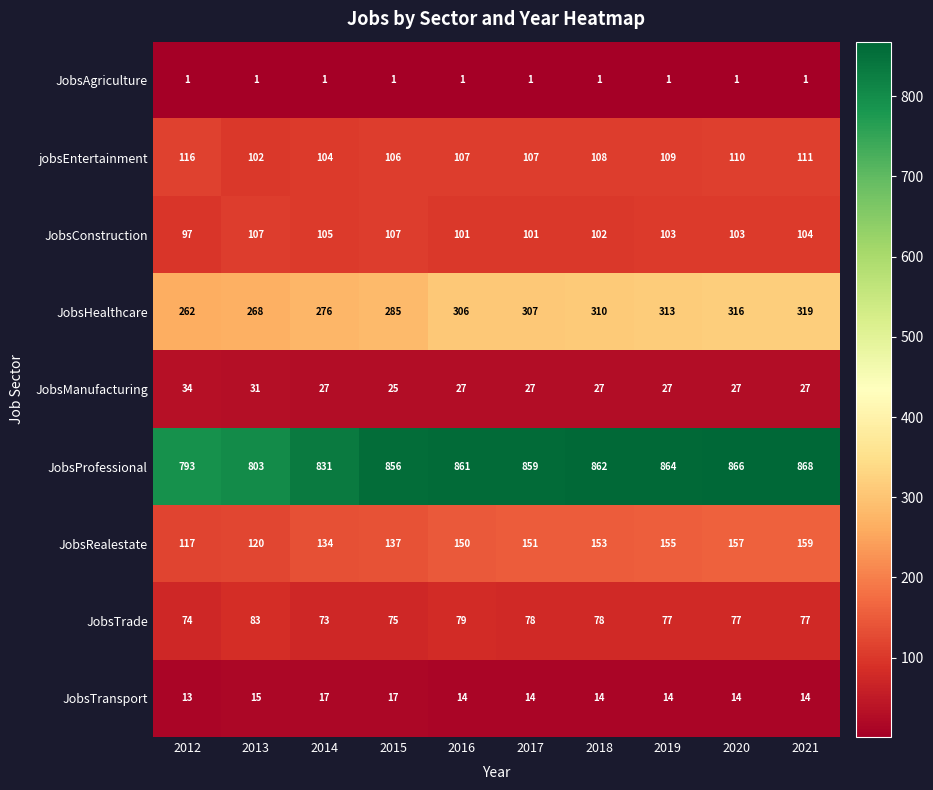

Where does the JobsConstruction series first go above 103?

2013